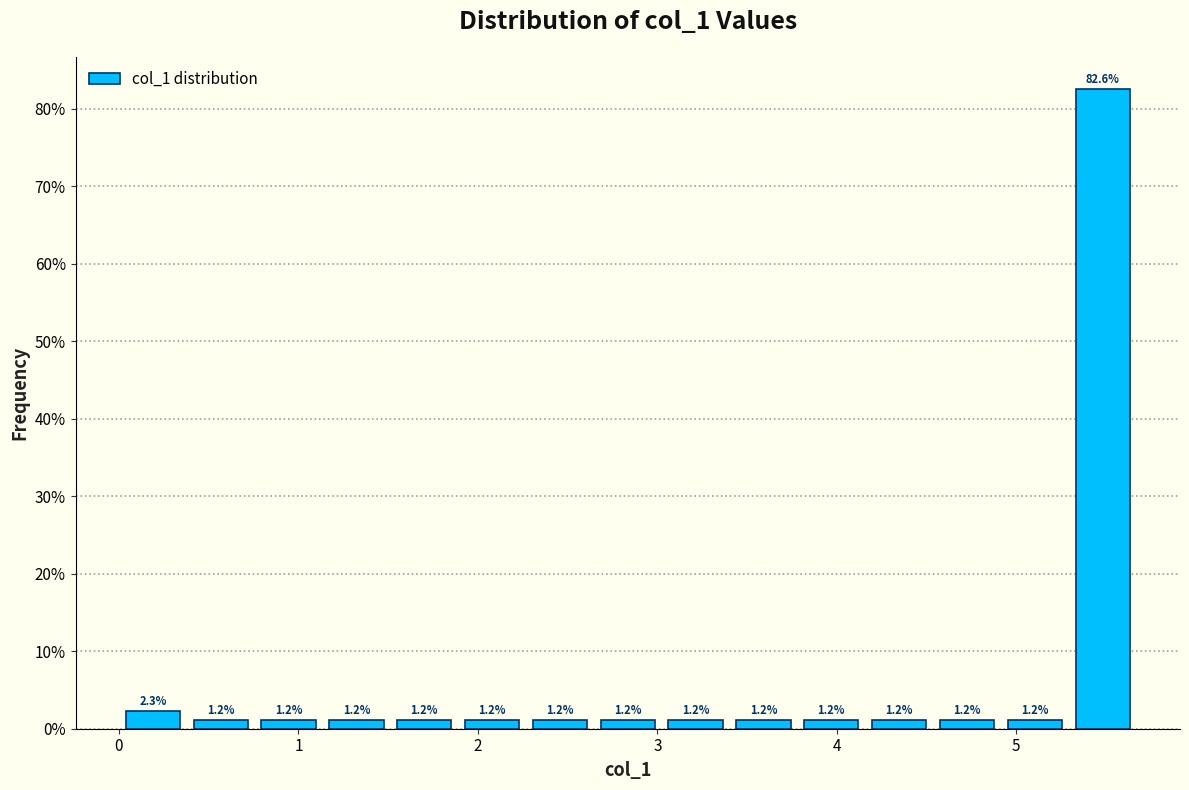

Around what value on the x-axis is the tallest bar? Give the approximate position of its centre, as read against the axis.

5.5